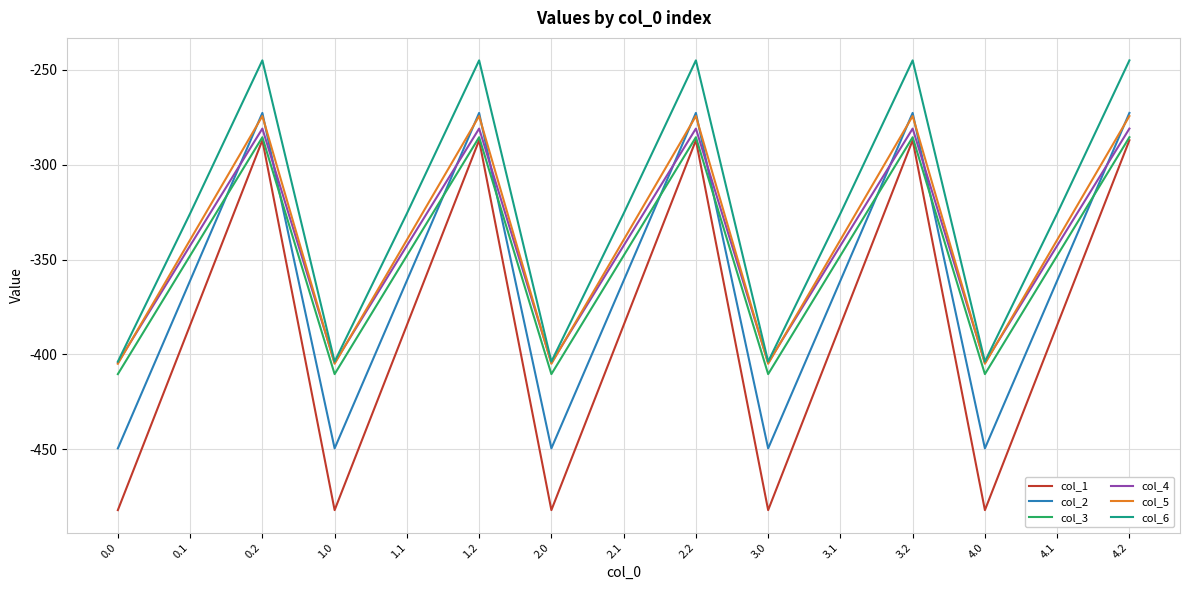

What is the total value across all series at 3.1?

-2101.6